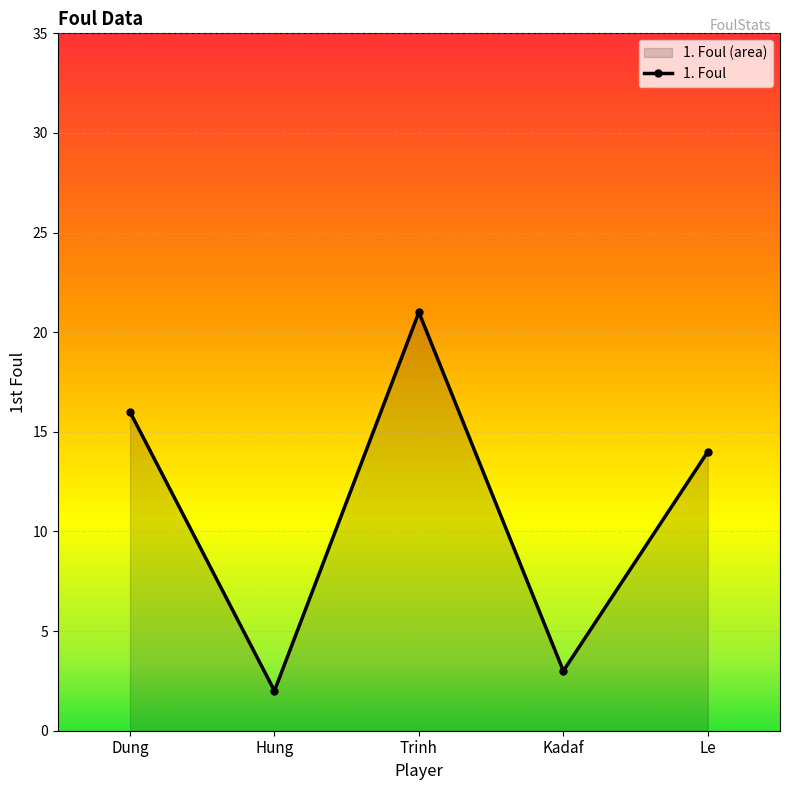

What is the difference between the maximum and minimum values?

19